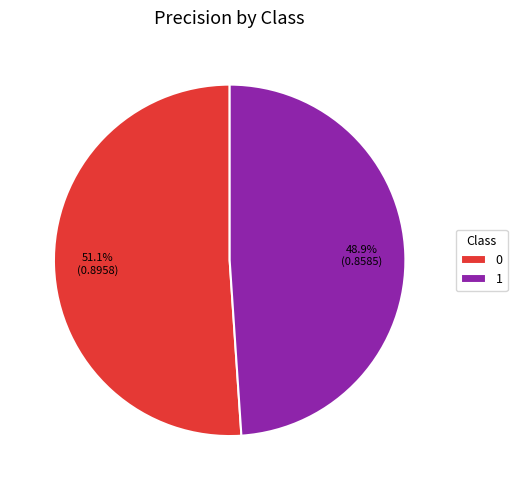

What percentage is the 0 slice, to the nearest percent?

51%